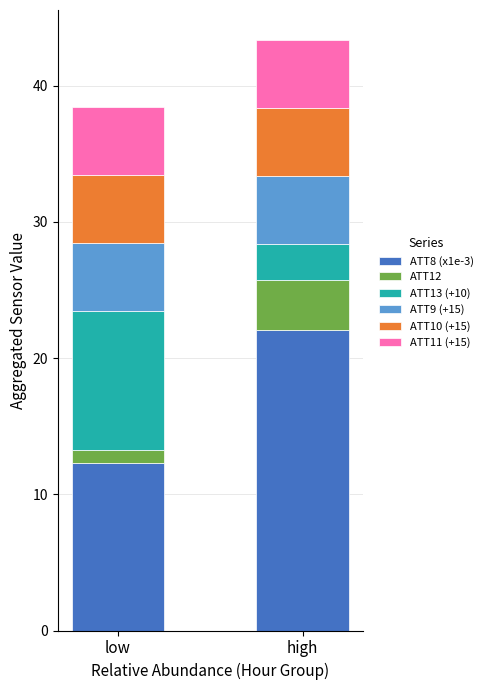

What is the total value across all series at high?

43.4